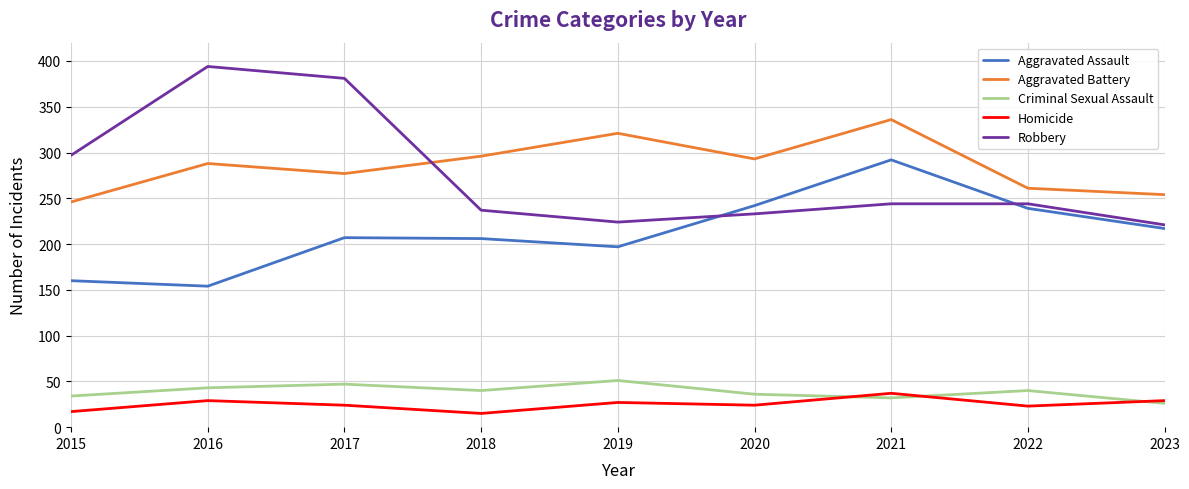

Where is Robbery nearest to the value 307?

2015